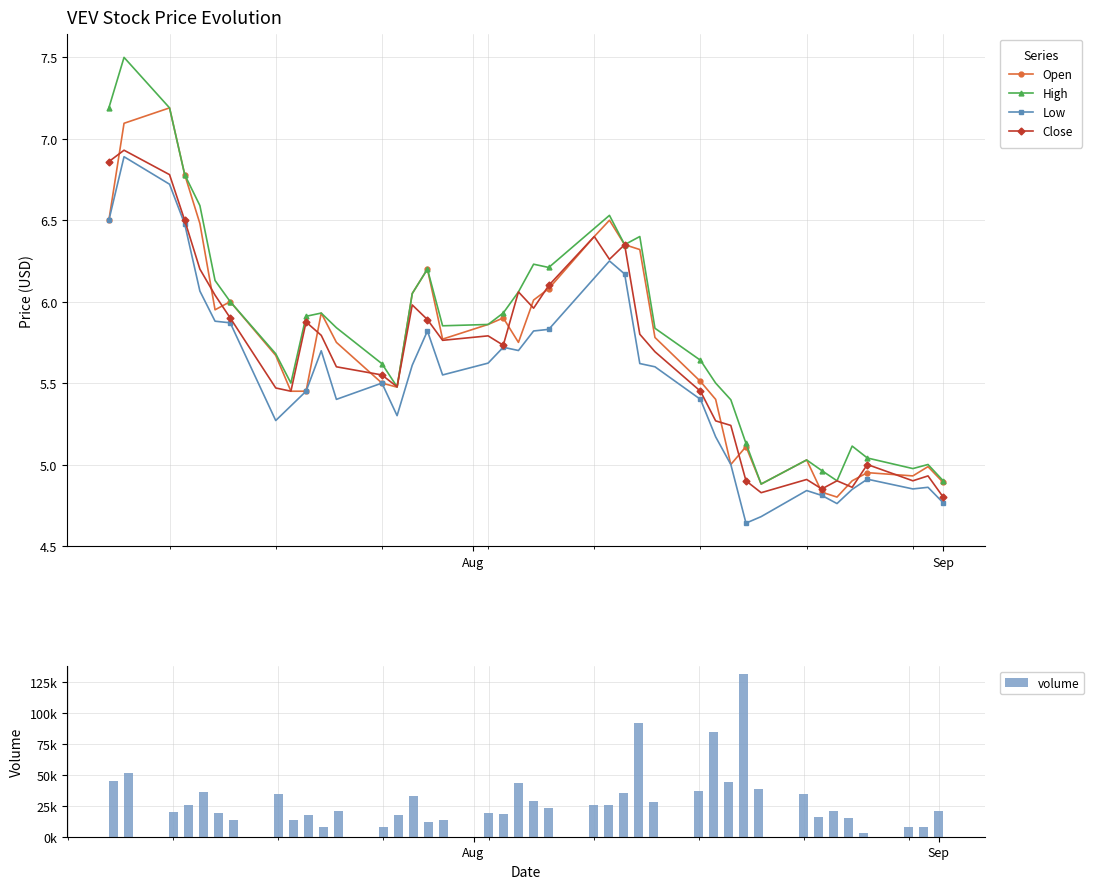

True or false: Low and High intersect in this chart.

False